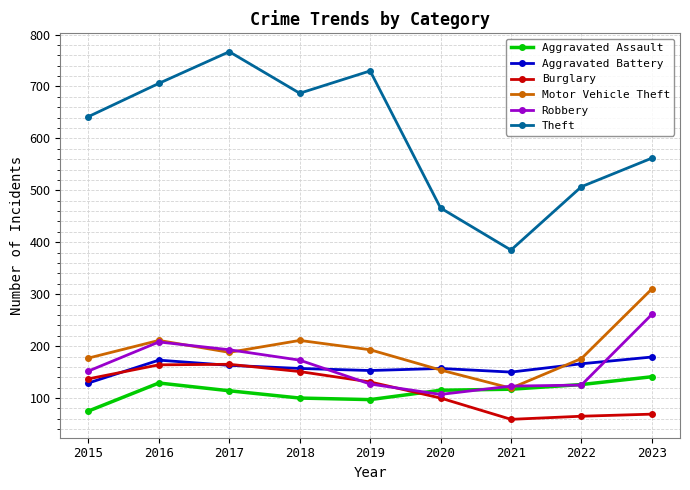

Which series has the largest total across all categories?

Theft